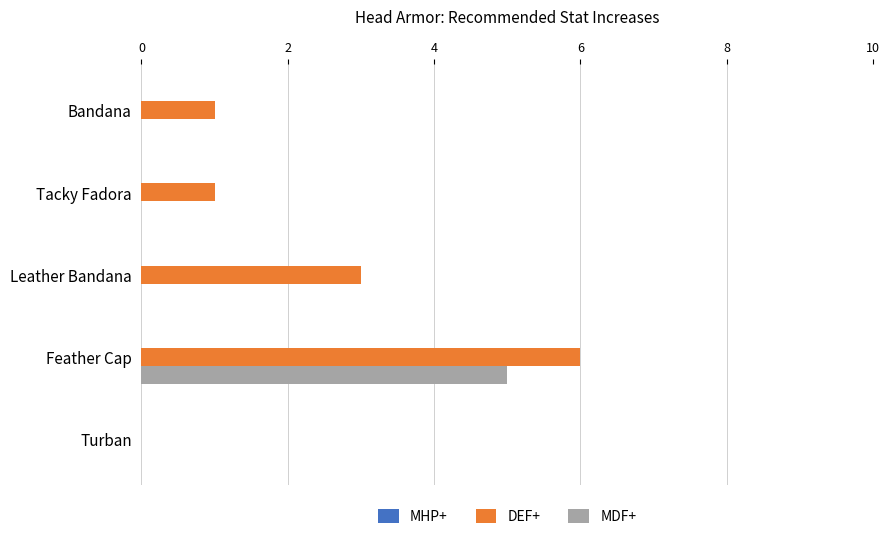

What is the sum of all MDF+ values?

5